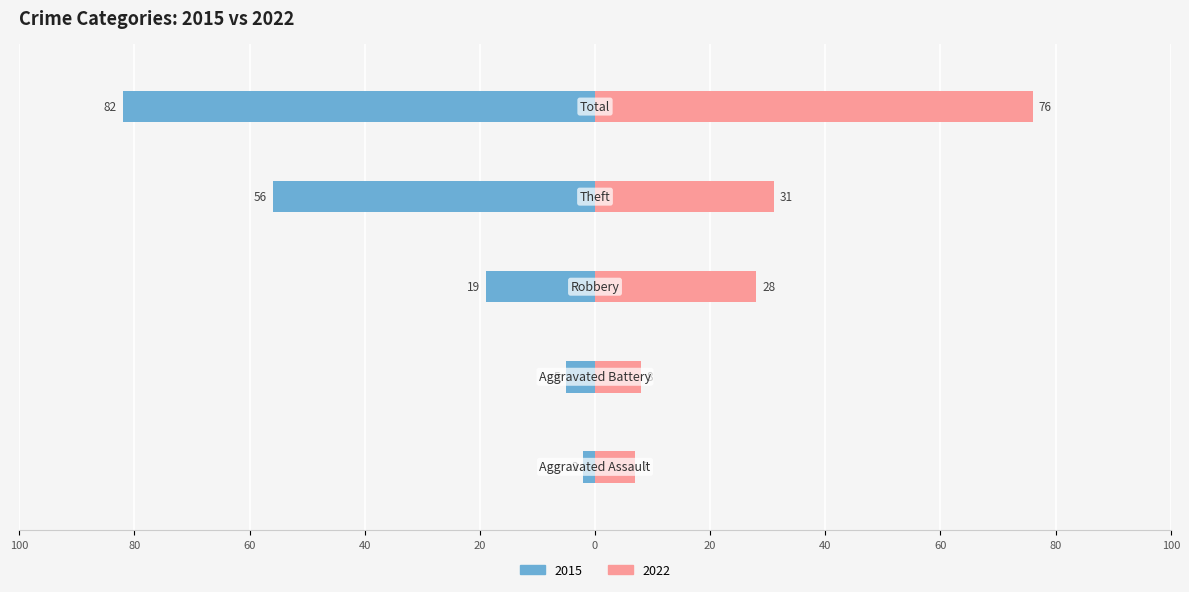

Reading right to left, list all the values displayed in this chart.

2015: -82	-56	-19	-5	-2
2022: 76	31	28	8	7